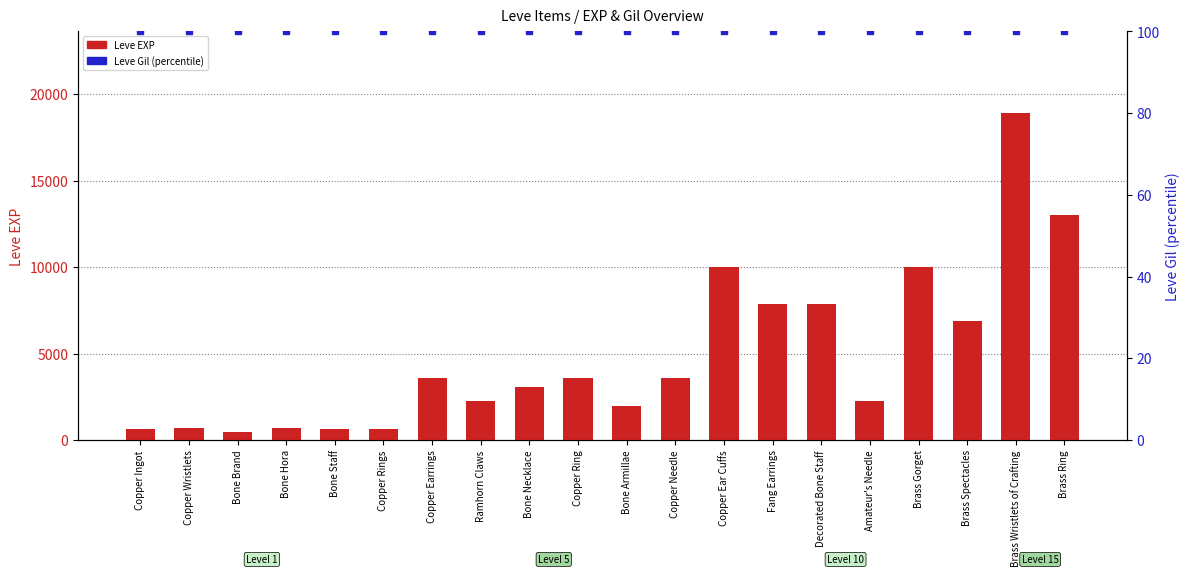

Are the bars grouped side by side (vs. stacked)?

Yes